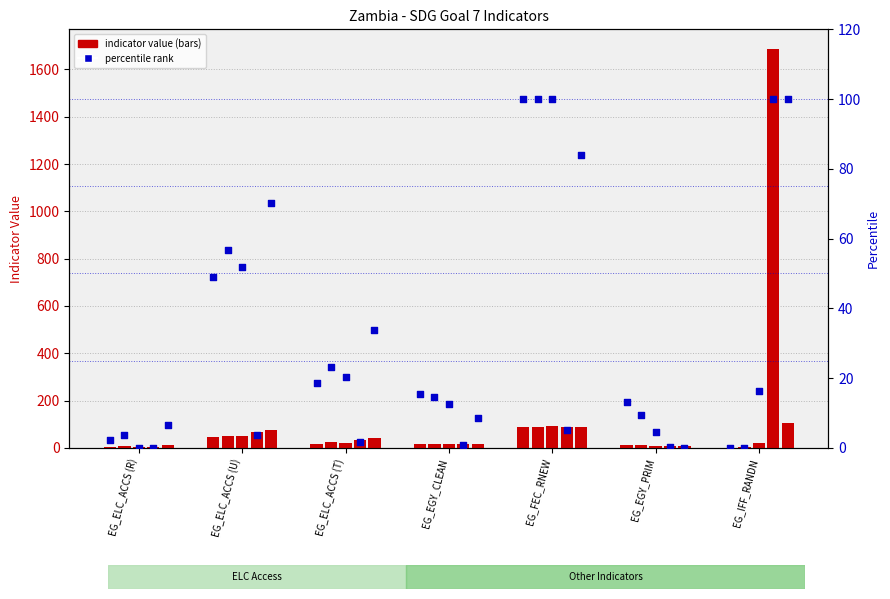

What is the ratio of the value at EG_EGY_PRIM to the value at EG_IFF_RANDN?

0.1